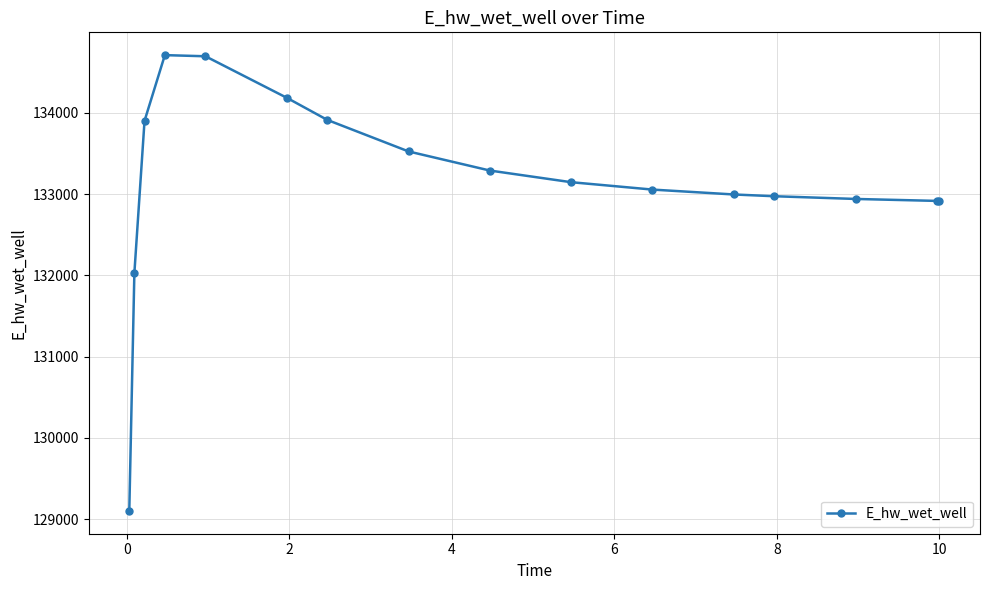

What is the difference between the second highest and second lowest values?

2669.0